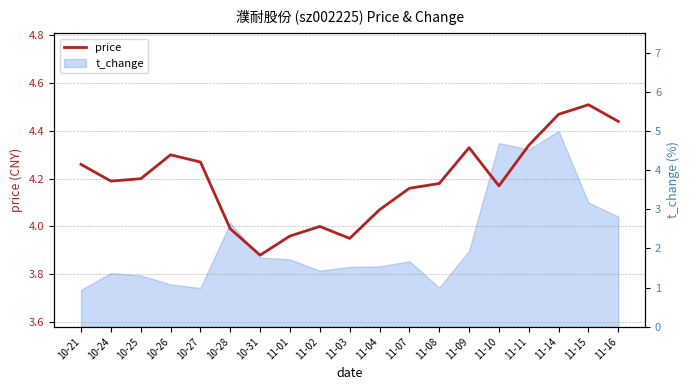

Reading left to right, extract all data points from this chart.

4.3	4.2	4.2	4.3	4.3	4.0	3.9	4.0	4.0	4.0	4.1	4.2	4.2	4.3	4.2	4.3	4.5	4.5	4.4